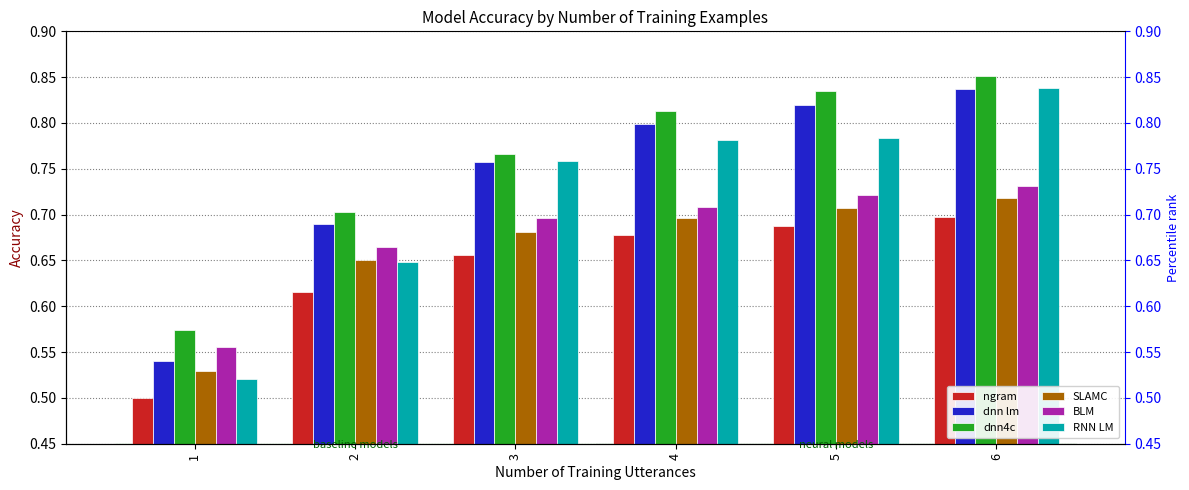

What is the spread (max minus min) of values at 4?

0.1